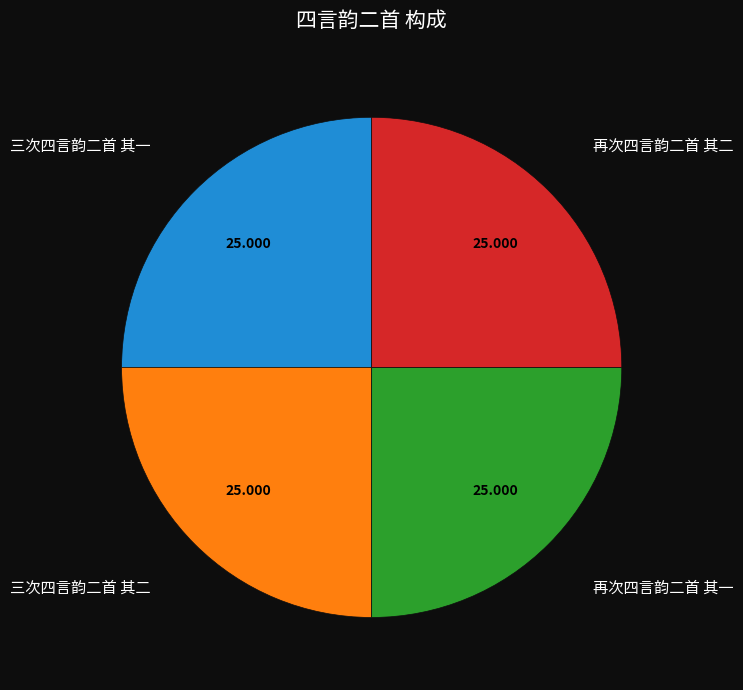

Is there any slice that represents more than half of the pie?

No